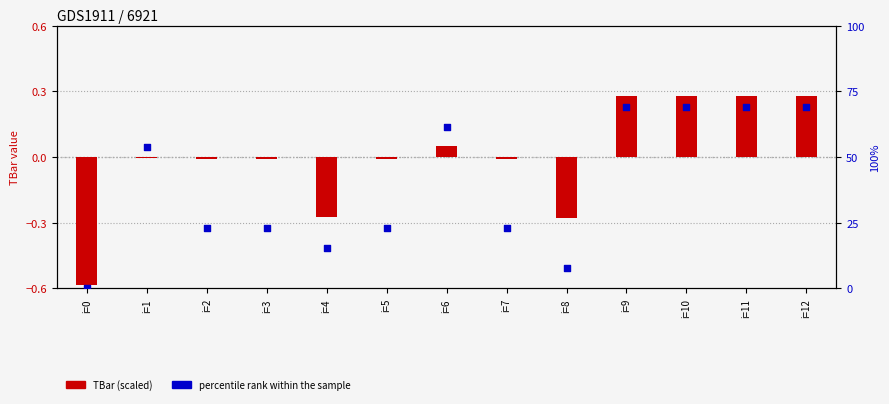

Which series has the largest total across all categories?

percentile rank within the sample